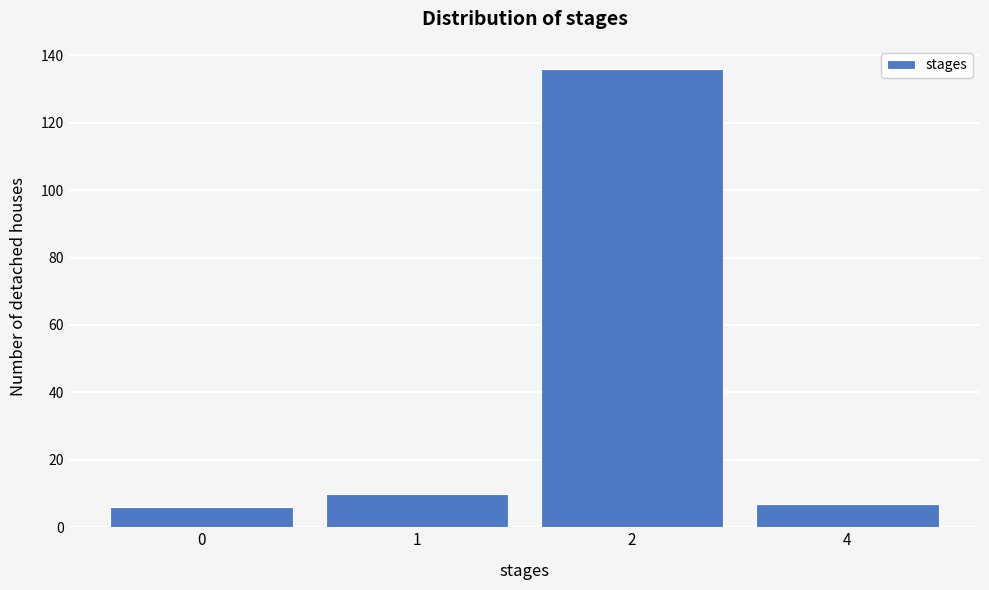

Reading left to right, what are all the values shown in this chart?

0=6	1=10	2=136	4=7